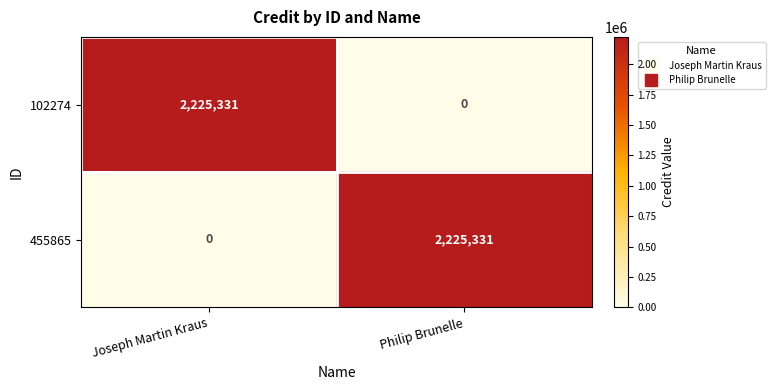

What is the average value of the 102274 series?

1112666